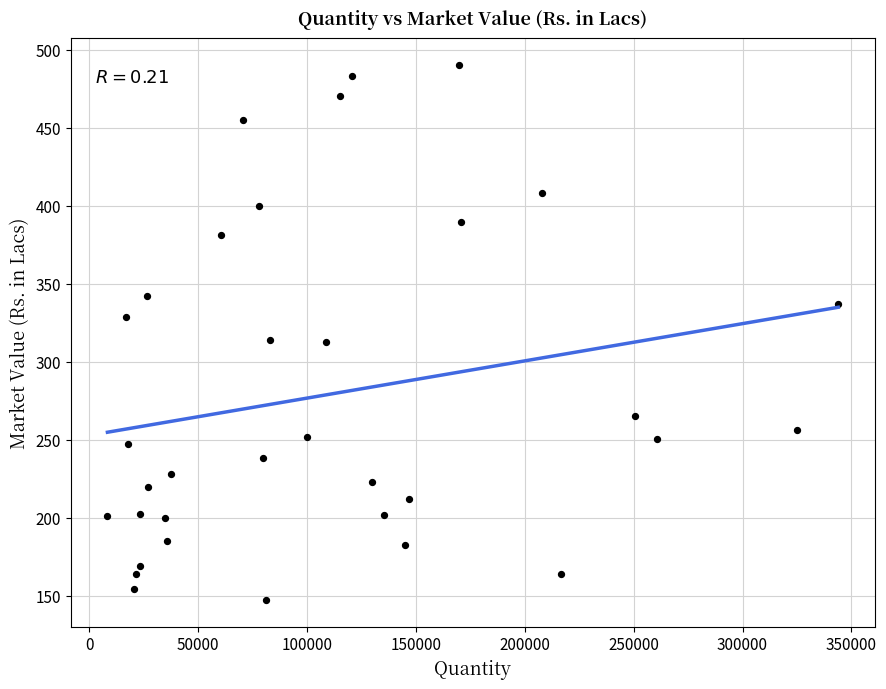

What is the range of Y values (max minus min)?

343.1